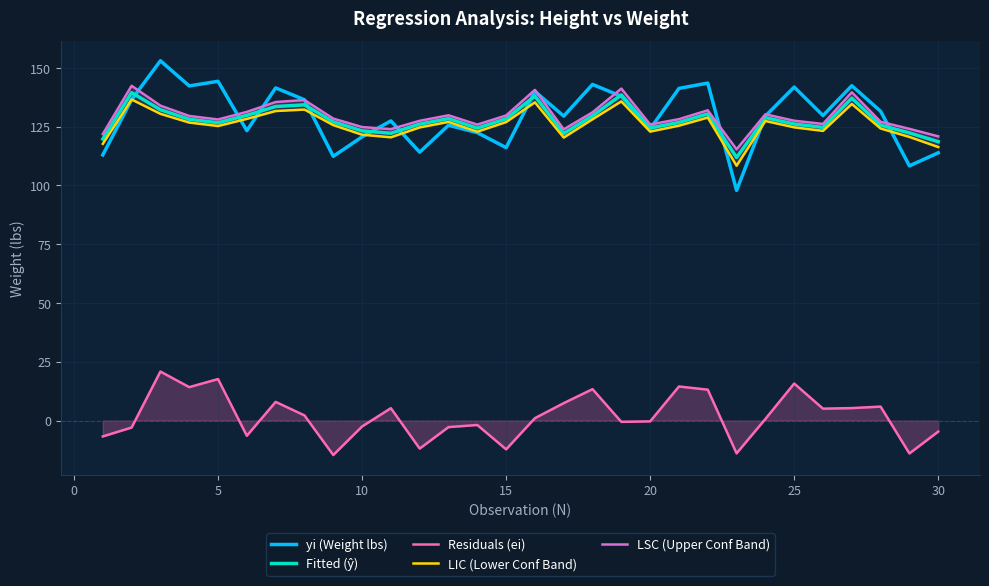

How many lines are shown in the chart?

5